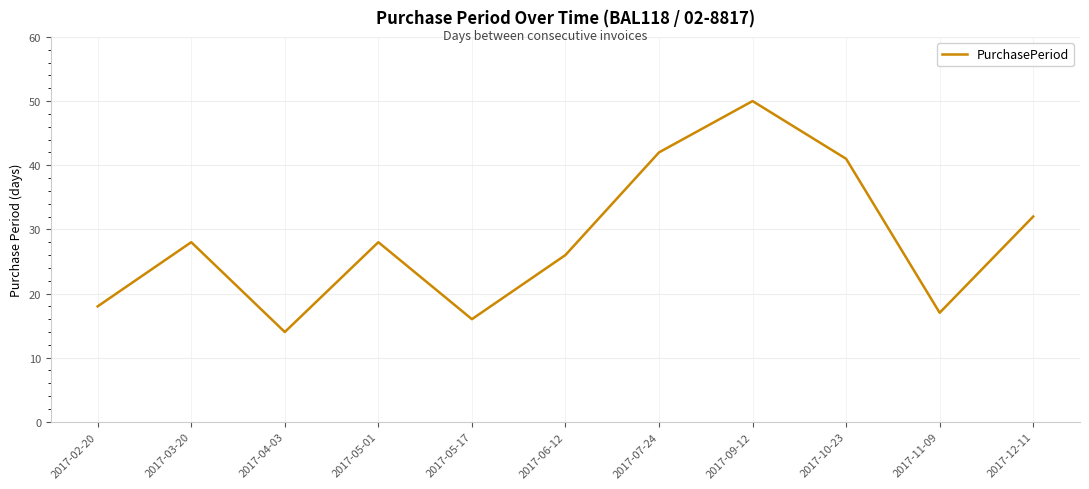

What is the approximate value at 2017-05-01?

28